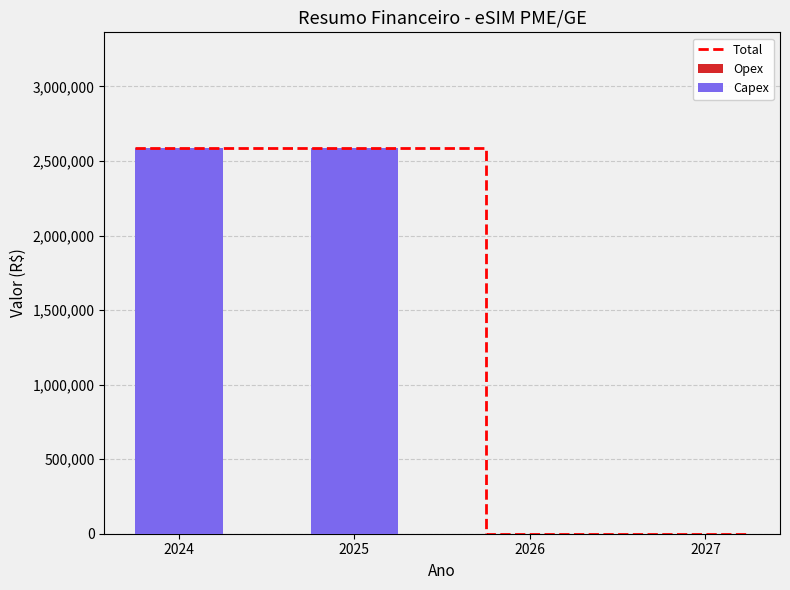

Is the value of Opex at 2026 greater than the value of Total at 2026?

No